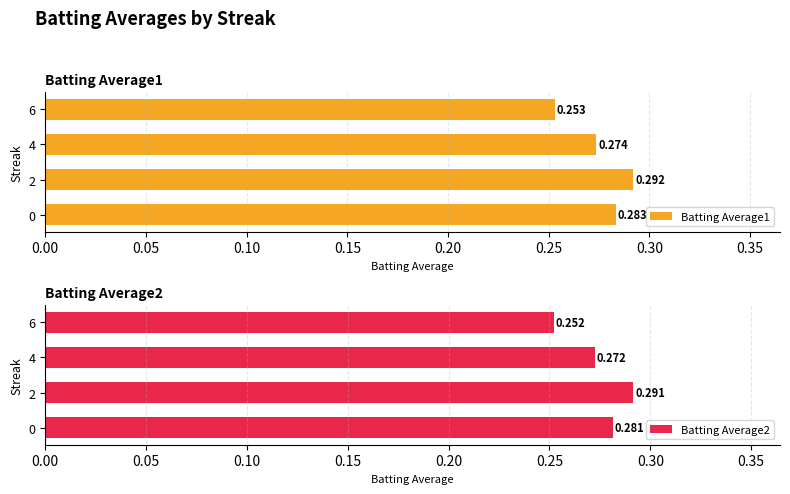

What is the value of the Batting Average1 bar at the 2nd from the left?

0.3